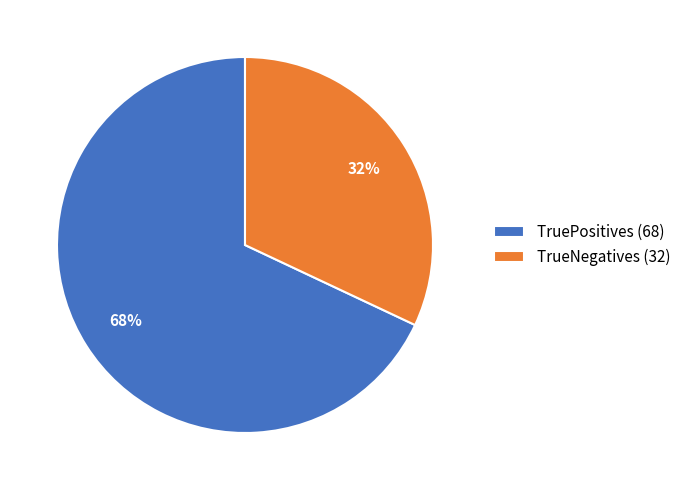

What is the ratio of the value at TruePositives (68) to the value at TrueNegatives (32)?

2.1